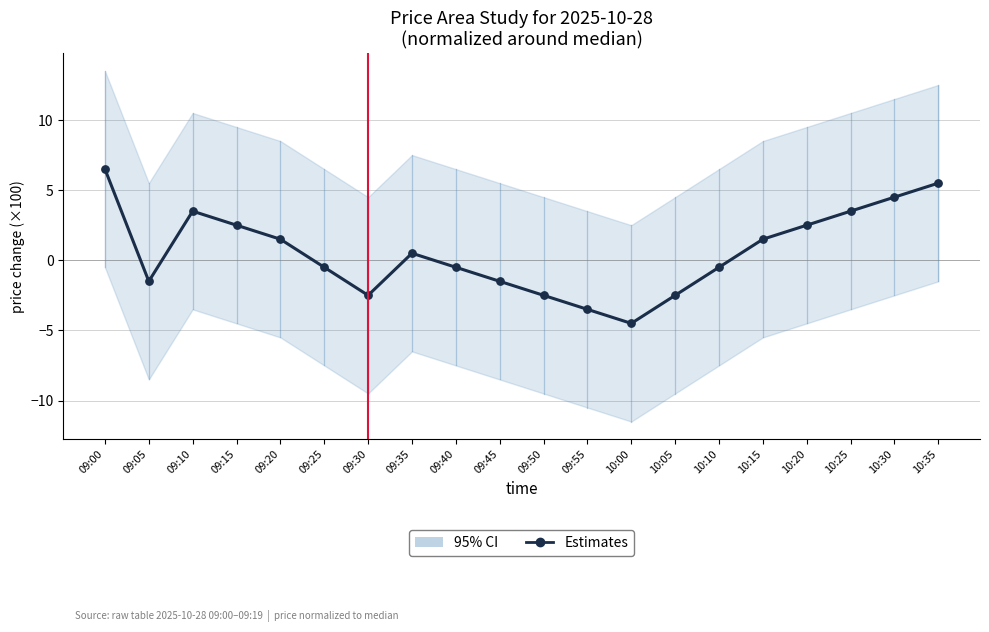

Between 09:05 and 10:25, which is larger?

10:25